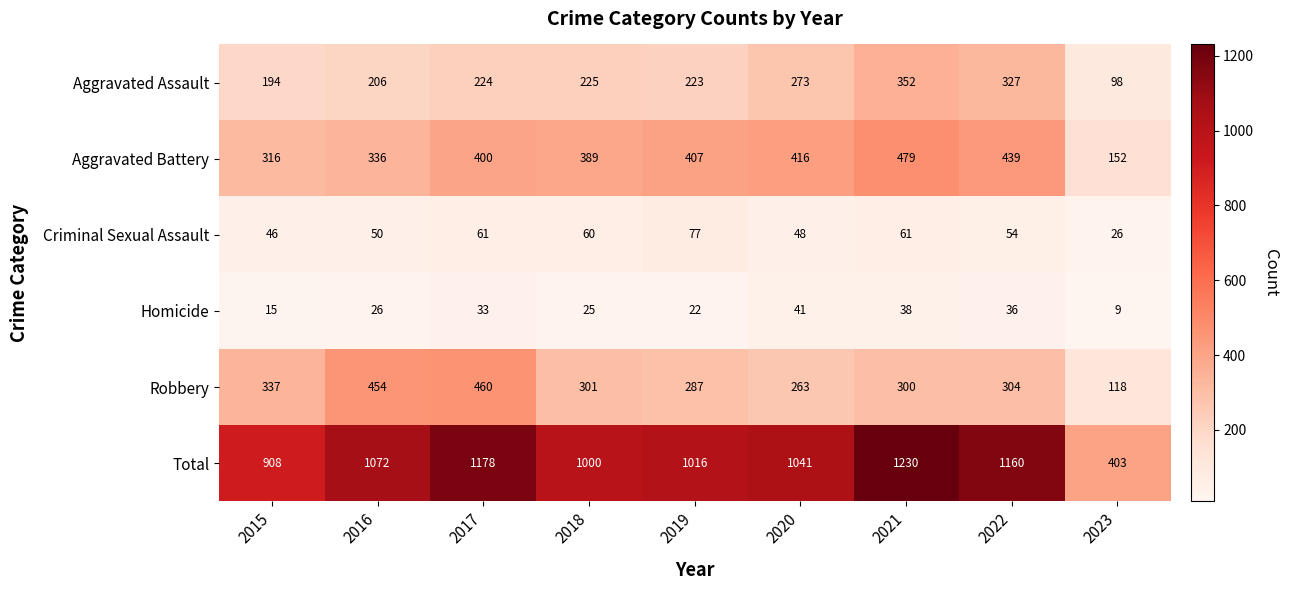

Read the Robbery value at 2022, to the nearest 5.

305